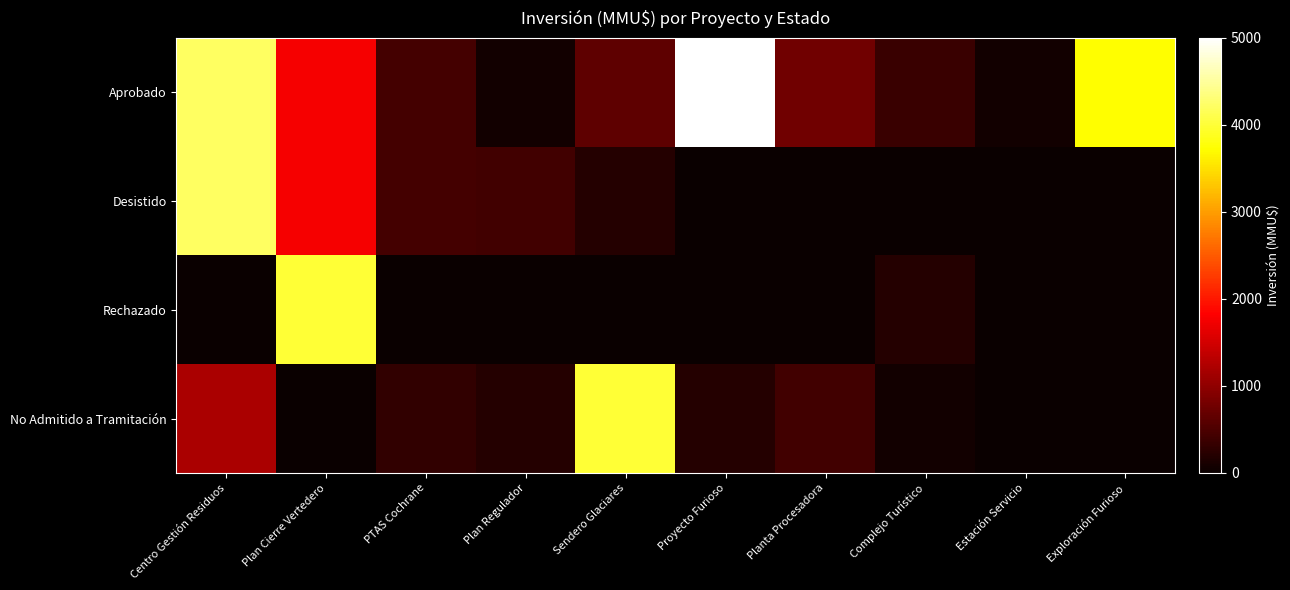

Which series has the largest total across all categories?

Aprobado